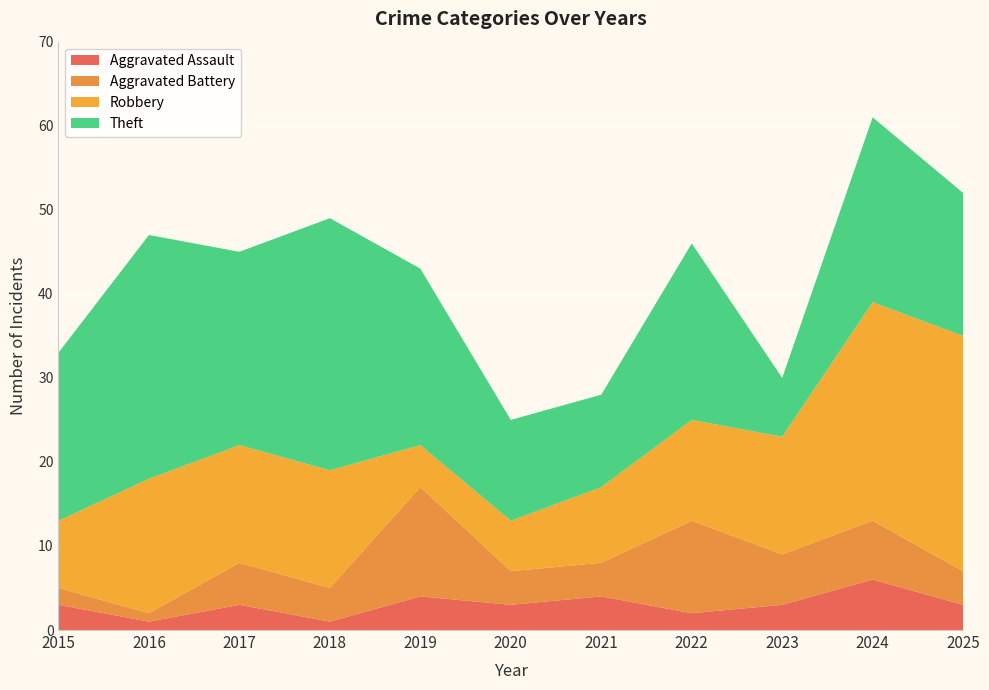

Reading left to right, list all the values displayed in this chart.

Aggravated Assault: 2015=3	2016=1	2017=3	2018=1	2019=4	2020=3	2021=4	2022=2	2023=3	2024=6	2025=3
Aggravated Battery: 2015=2	2016=1	2017=5	2018=4	2019=13	2020=4	2021=4	2022=11	2023=6	2024=7	2025=4
Robbery: 2015=8	2016=16	2017=14	2018=14	2019=5	2020=6	2021=9	2022=12	2023=14	2024=26	2025=28
Theft: 2015=20	2016=29	2017=23	2018=30	2019=21	2020=12	2021=11	2022=21	2023=7	2024=22	2025=17